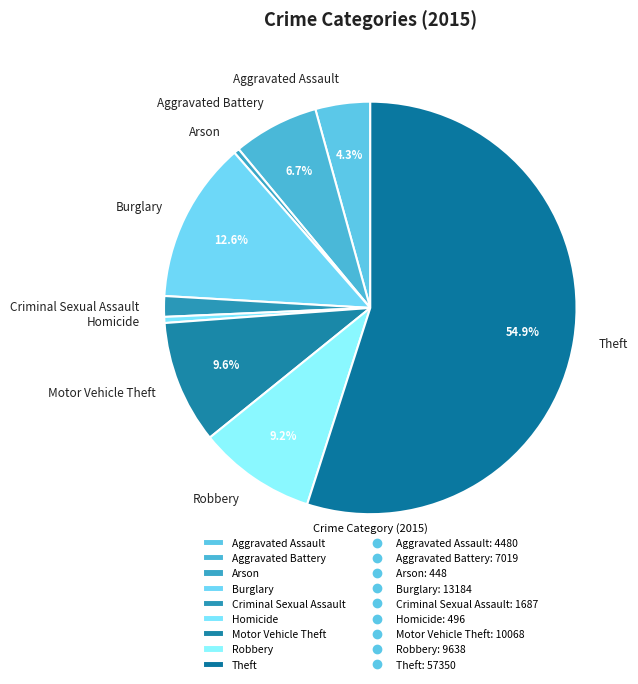

To the nearest percent, what is the combined percentage of Homicide and Motor Vehicle Theft?

10%